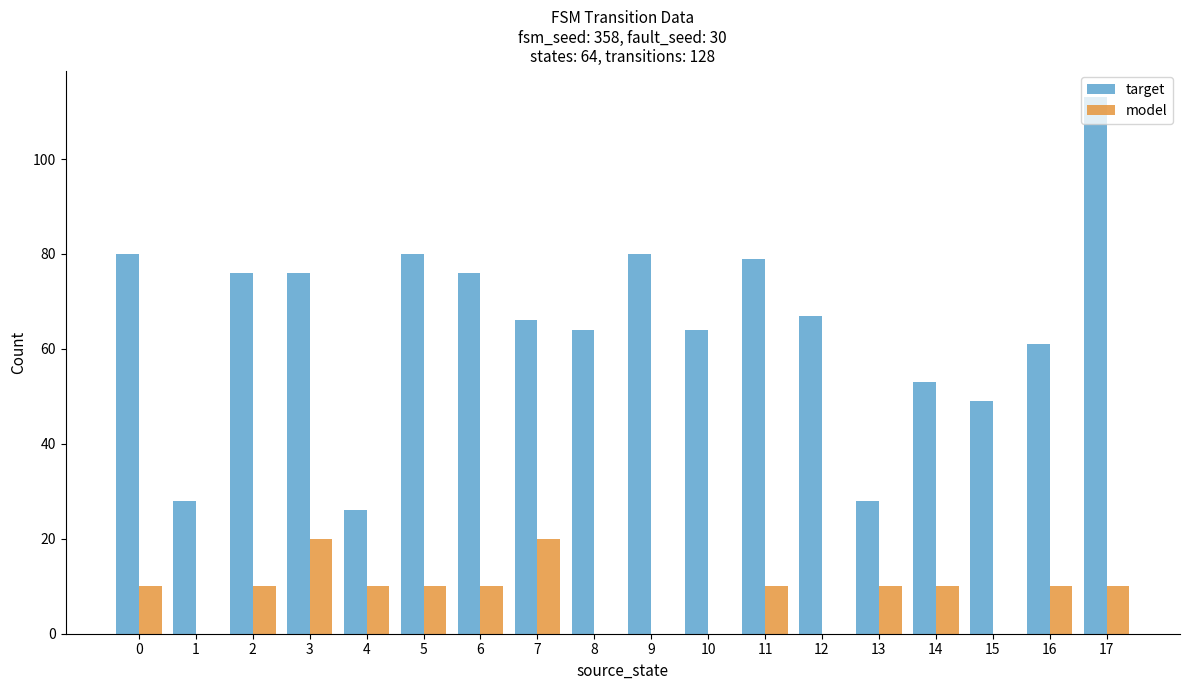

At which category does the chart reach its peak across all series?

17